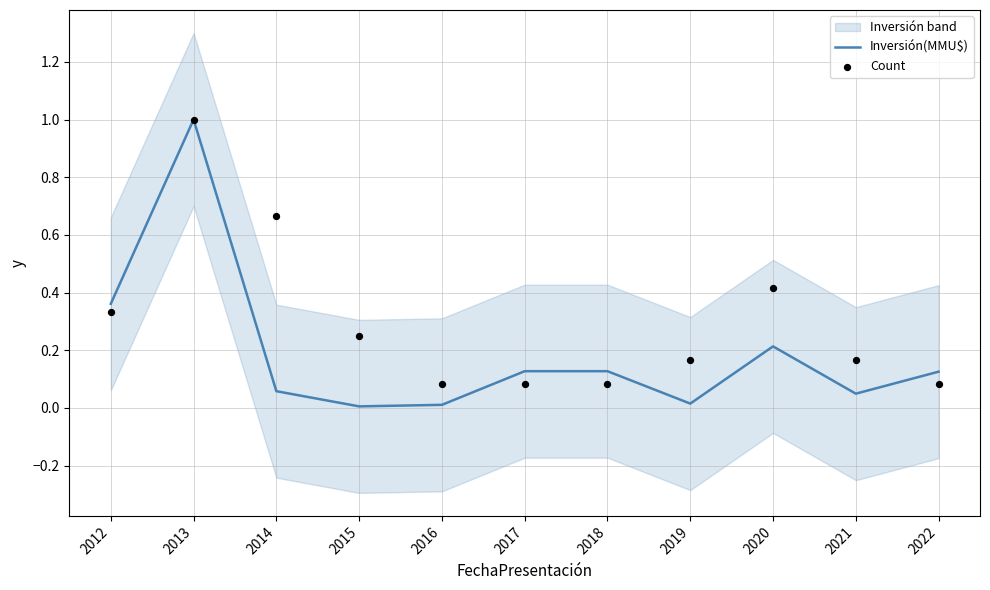

At which category is the sum across all series the highest?

2013